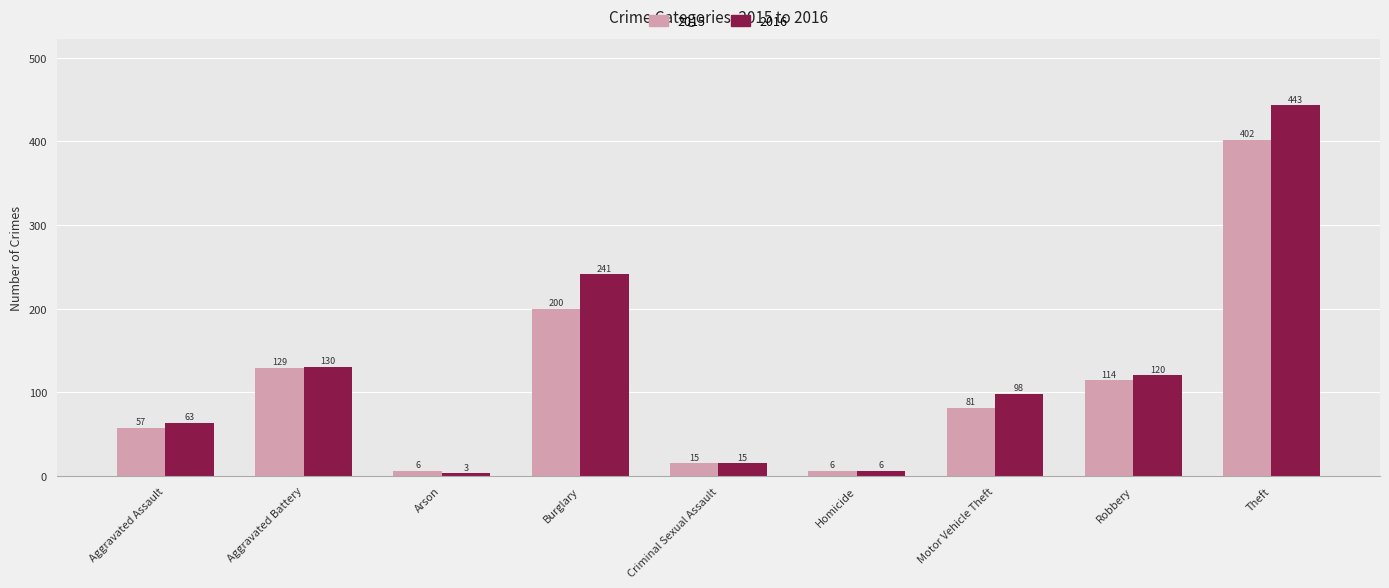

Which series changed the most between Arson and Theft?

2016